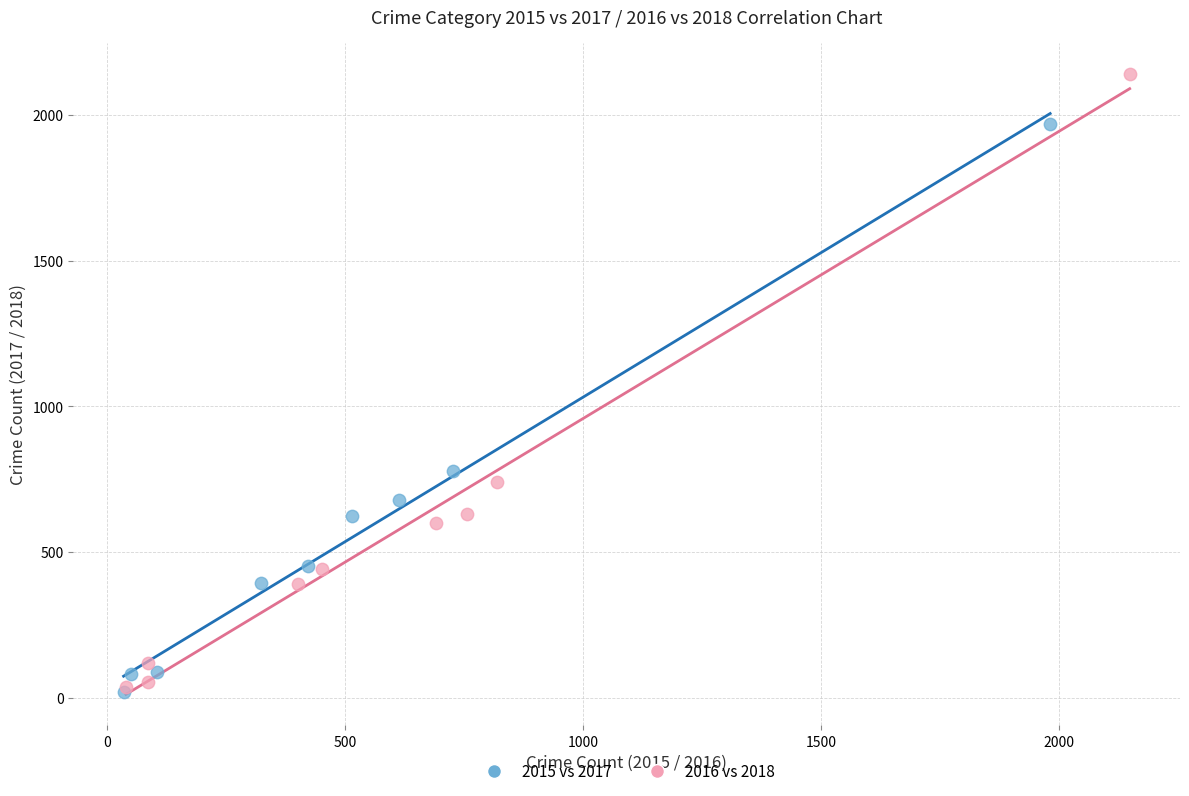

Which series has the widest spread of Y values?

2016 vs 2018